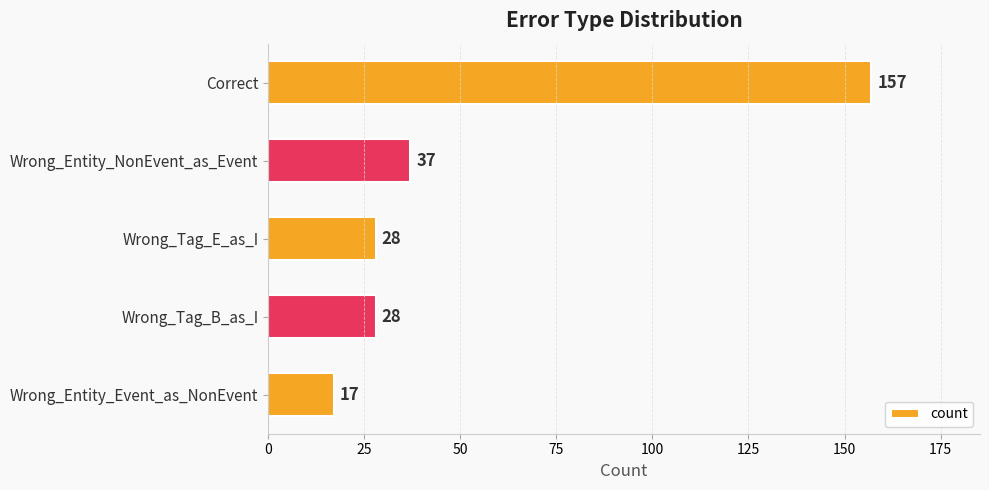

What is the average value?

53